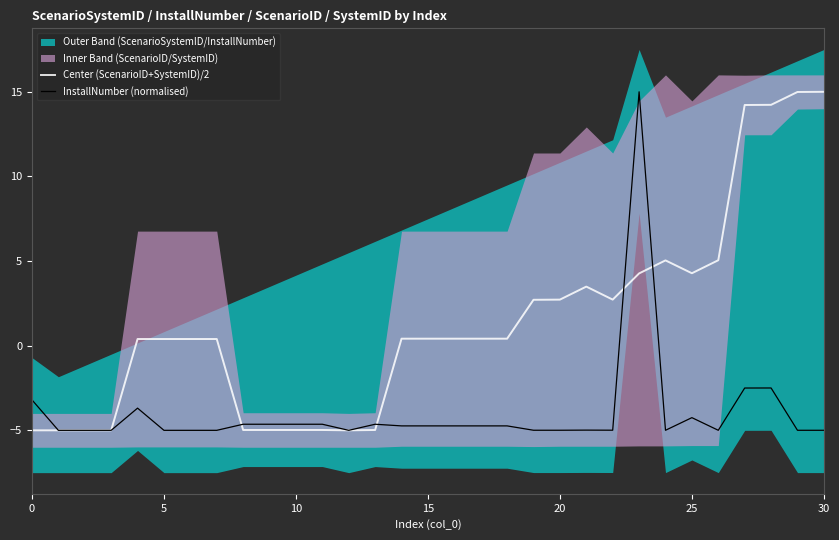

What is the minimum value for Center (ScenarioID+SystemID)/2?

-5.0